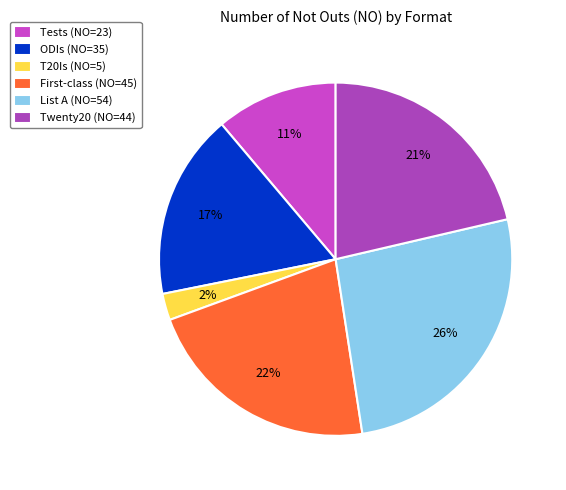

How many segments does this pie chart have?

6